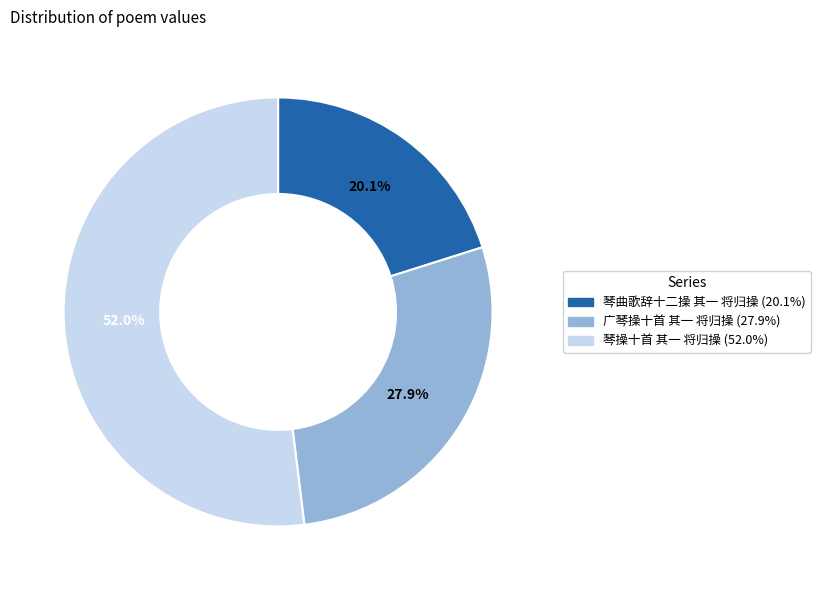

True or false: 琴曲歌辞十二操 其一 将归操 accounts for 20% of the total.

True